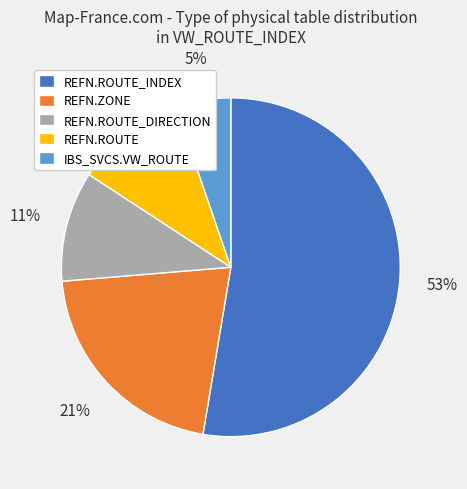

Is there any slice that represents more than half of the pie?

Yes